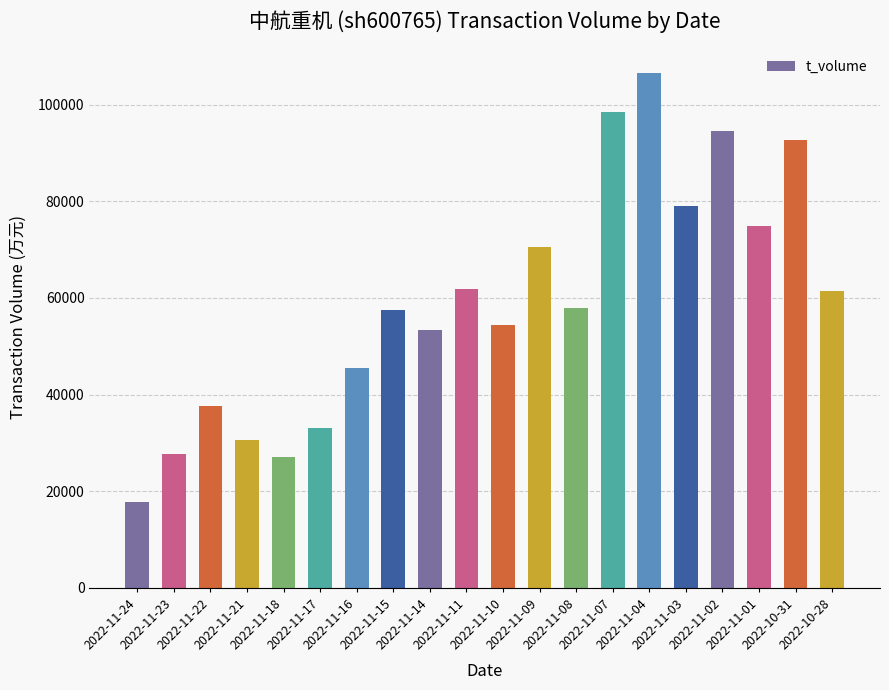

Which has a higher value, 2022-11-09 or 2022-11-22?

2022-11-09